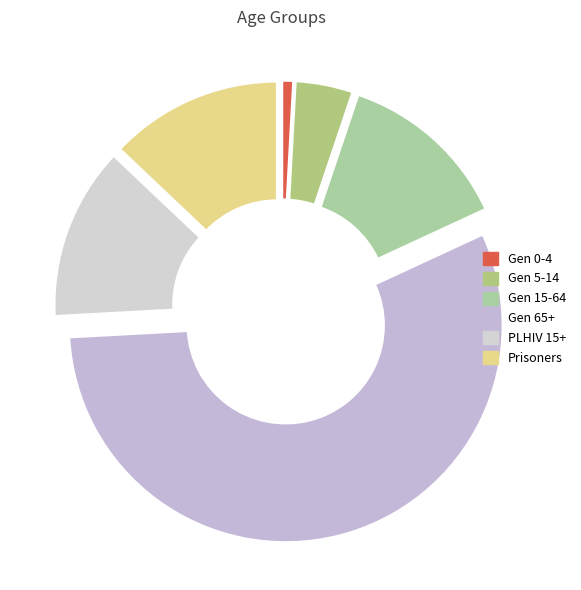

Which slice is the largest?

Gen 65+